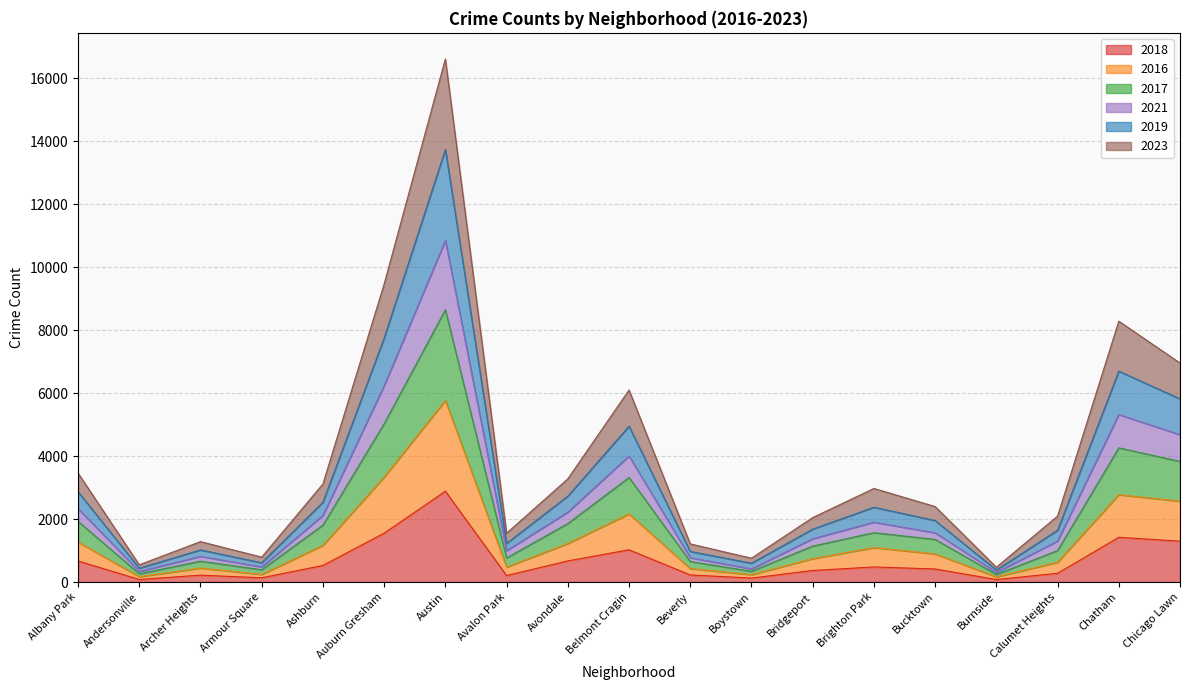

Reading right to left, transcribe all the data shown in this chart.

2018: Chicago Lawn=1298	Chatham=1421	Calumet Heights=278	Burnside=80	Bucktown=415	Brighton Park=479	Bridgeport=367	Boystown=126	Beverly=226	Belmont Cragin=1024	Avondale=671	Avalon Park=207	Austin=2884	Auburn Gresham=1552	Ashburn=527	Armour Square=135	Archer Heights=219	Andersonville=81	Albany Park=670
2016: Chicago Lawn=2568	Chatham=2774	Calumet Heights=630	Burnside=164	Bucktown=894	Brighton Park=1094	Bridgeport=743	Boystown=235	Beverly=427	Belmont Cragin=2164	Avondale=1225	Avalon Park=472	Austin=5767	Auburn Gresham=3332	Ashburn=1166	Armour Square=243	Archer Heights=444	Andersonville=170	Albany Park=1269
2017: Chicago Lawn=3830	Chatham=4262	Calumet Heights=1000	Burnside=241	Bucktown=1354	Brighton Park=1567	Bridgeport=1141	Boystown=342	Beverly=651	Belmont Cragin=3320	Avondale=1857	Avalon Park=765	Austin=8647	Auburn Gresham=5029	Ashburn=1809	Armour Square=390	Archer Heights=663	Andersonville=262	Albany Park=1927
2021: Chicago Lawn=6955	Chatham=8285	Calumet Heights=2093	Burnside=471	Bucktown=2398	Brighton Park=2972	Bridgeport=2047	Boystown=757	Beverly=1211	Belmont Cragin=6098	Avondale=3277	Avalon Park=1549	Austin=16611	Auburn Gresham=9464	Ashburn=3115	Armour Square=791	Archer Heights=1284	Andersonville=548	Albany Park=3460
2019: Chicago Lawn=5817	Chatham=6697	Calumet Heights=1644	Burnside=382	Bucktown=1952	Brighton Park=2375	Bridgeport=1680	Boystown=599	Beverly=971	Belmont Cragin=4949	Avondale=2728	Avalon Park=1228	Austin=13737	Auburn Gresham=7750	Ashburn=2534	Armour Square=613	Archer Heights=1020	Andersonville=439	Albany Park=2867
2023: Chicago Lawn=4681	Chatham=5320	Calumet Heights=1303	Burnside=305	Bucktown=1565	Brighton Park=1902	Bridgeport=1376	Boystown=420	Beverly=772	Belmont Cragin=4005	Avondale=2223	Avalon Park=995	Austin=10847	Auburn Gresham=6237	Ashburn=2116	Armour Square=481	Archer Heights=817	Andersonville=336	Albany Park=2334